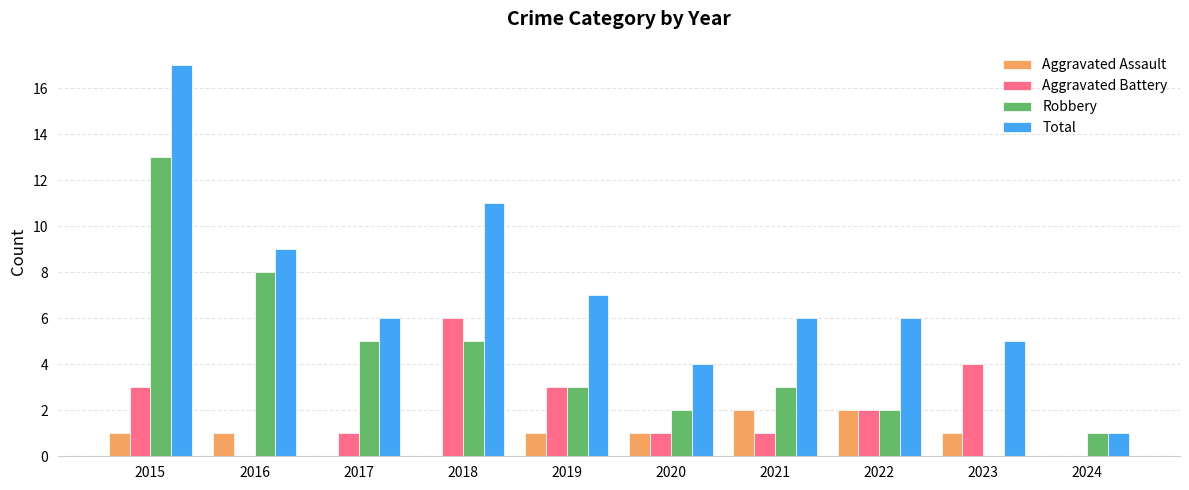

What are all the series names shown in the legend?

Aggravated Assault, Aggravated Battery, Robbery, Total